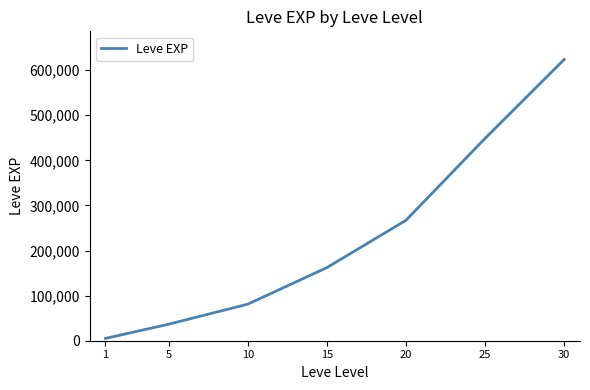

What is the change in value from 15 to 25?

+286540